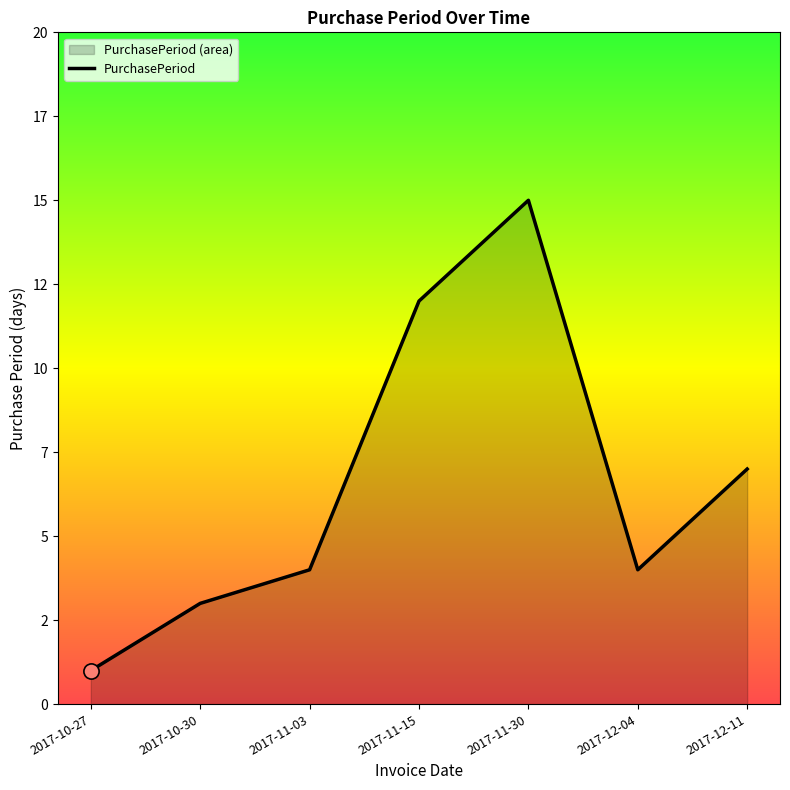

What is the ratio of the value at 2017-12-11 to the value at 2017-11-15?

0.6